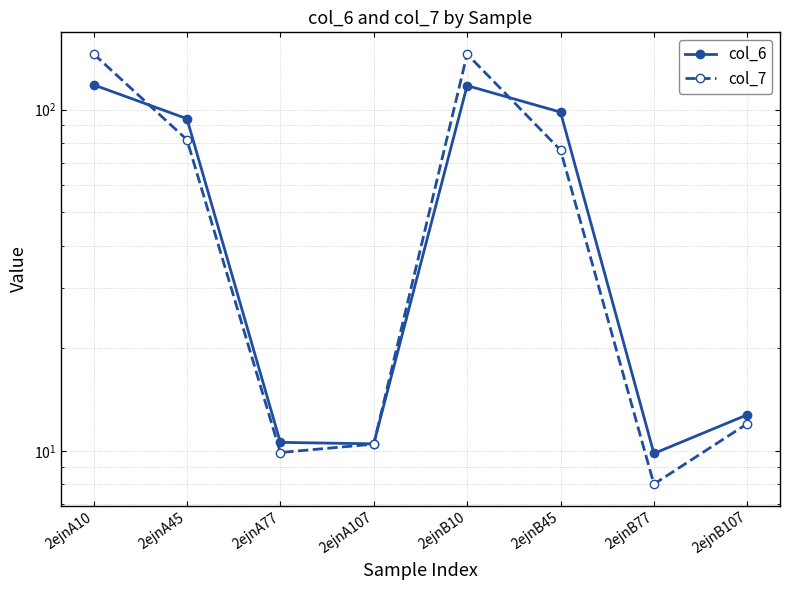

The col_6 series shows 4.1 at 2ejnB77. True or false?

False